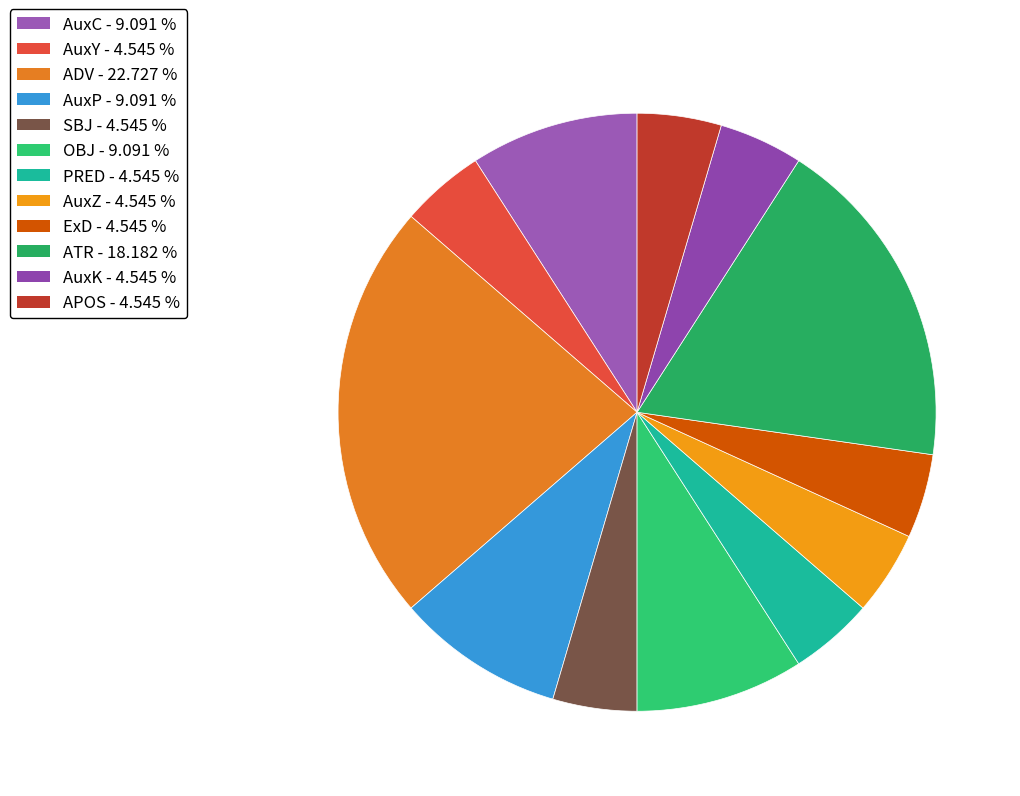

To the nearest percent, what is the combined percentage of ADV and ExD?

27%